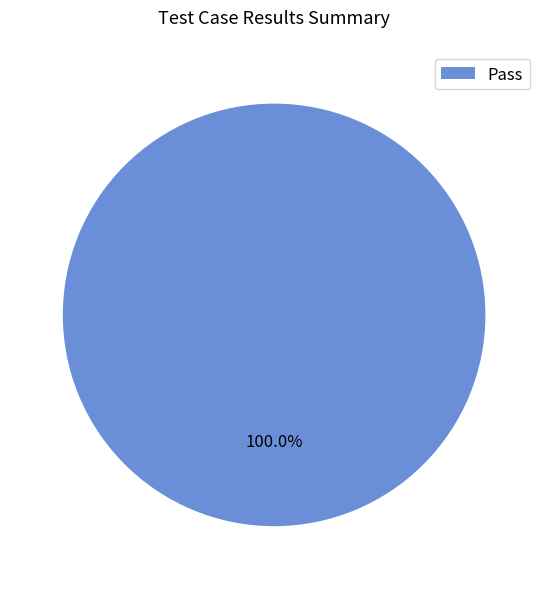

What percentage is the Pass slice, to the nearest percent?

100%